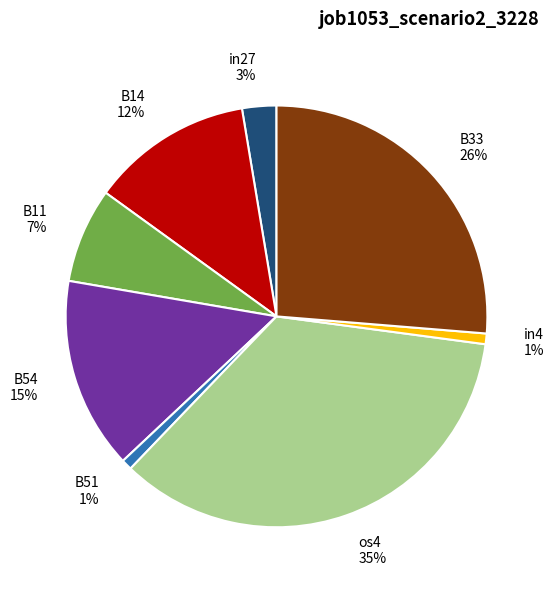

Which has a higher value, B51 1% or B14 12%?

B14 12%